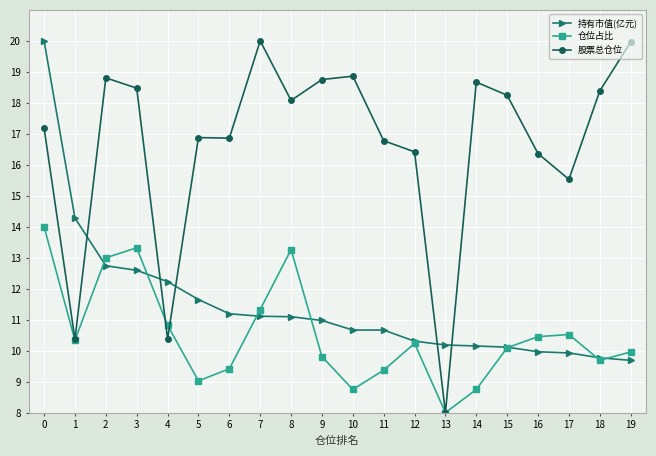

List the series in order of their overall mean, highest first.

股票总仓位, 持有市值(亿元), 仓位占比